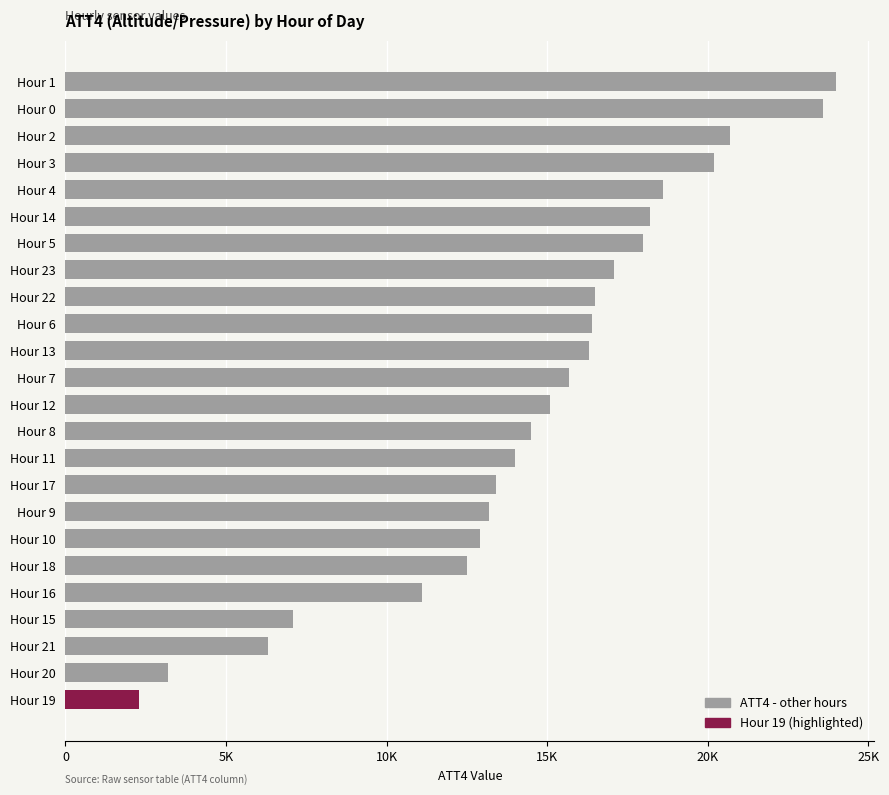

What is the minimum value shown in the chart?

2300